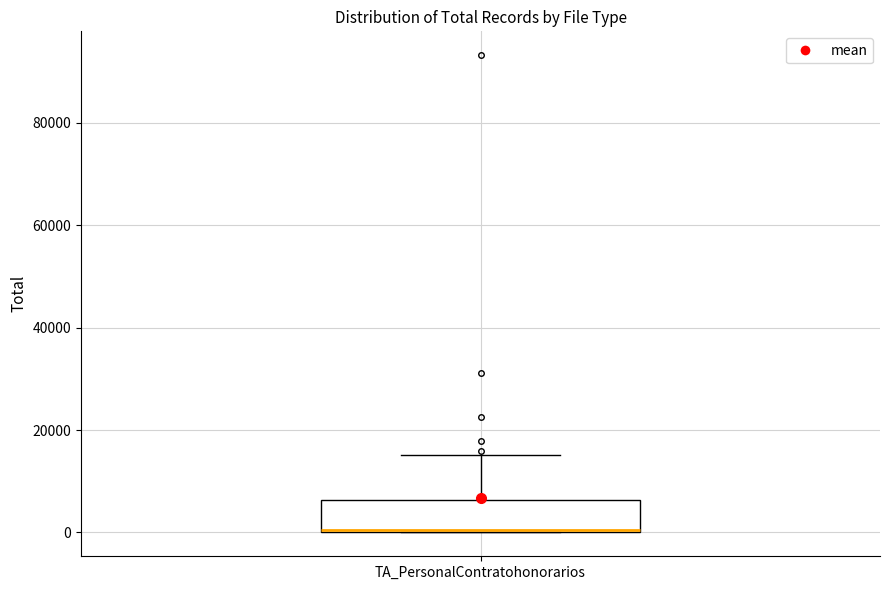

Read this box plot against the y-axis: the position of the median line, the range covered by the box, and the ends of both whiskers. The values are not printed on the chart, so give them approximately, as read against the axis.

median 0, box 0 to 6000, whiskers 0 to 16000